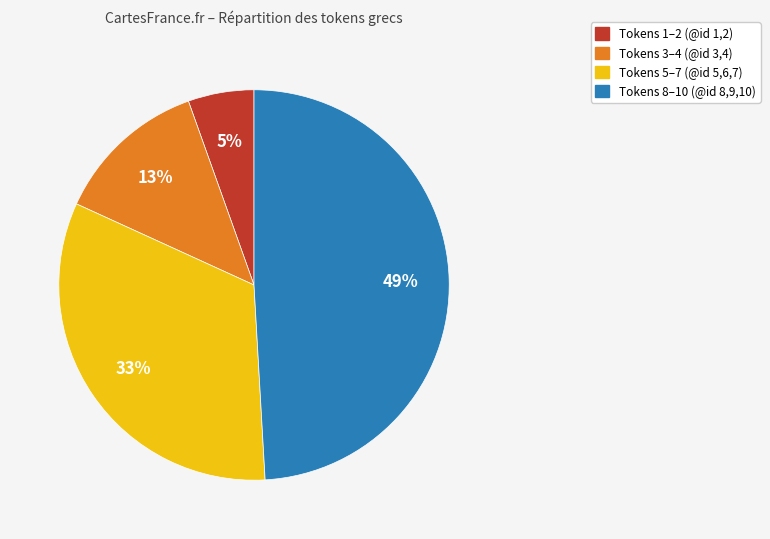

Rank the categories by value from highest to lowest.

Tokens 8–10 (@id 8,9,10), Tokens 5–7 (@id 5,6,7), Tokens 3–4 (@id 3,4), Tokens 1–2 (@id 1,2)